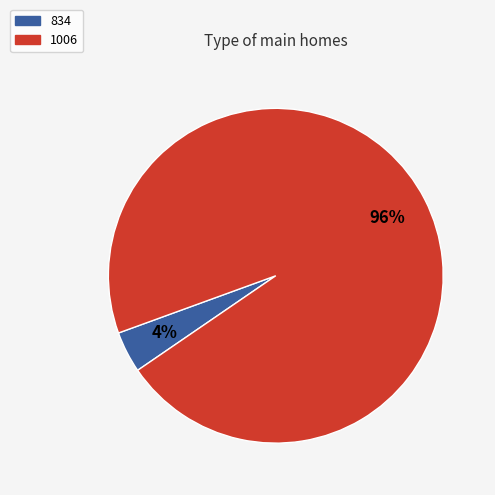

The 1006 slice represents 82% of the pie. True or false?

False